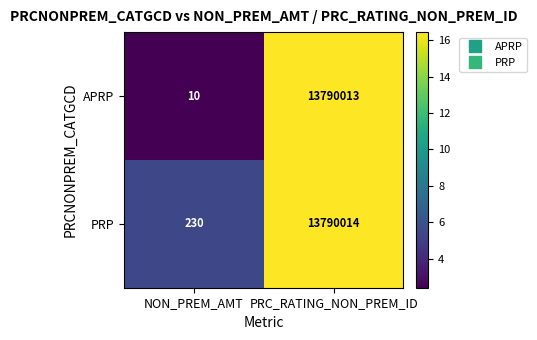

Which series has the largest total across all categories?

PRP